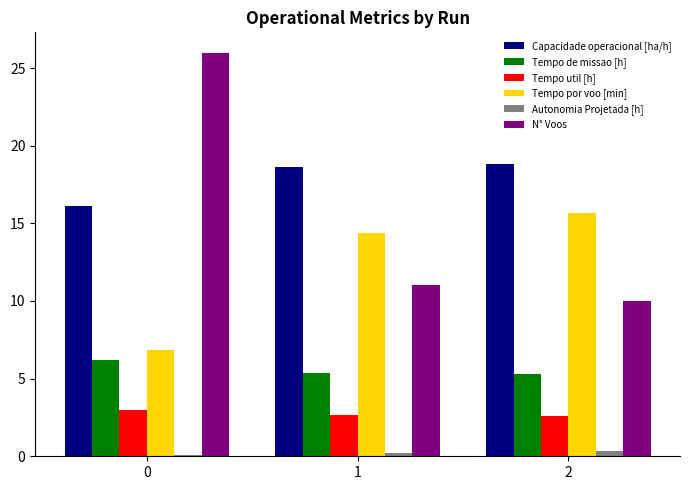

The Autonomia Projetada [h] series shows 0.3 at 2. True or false?

True